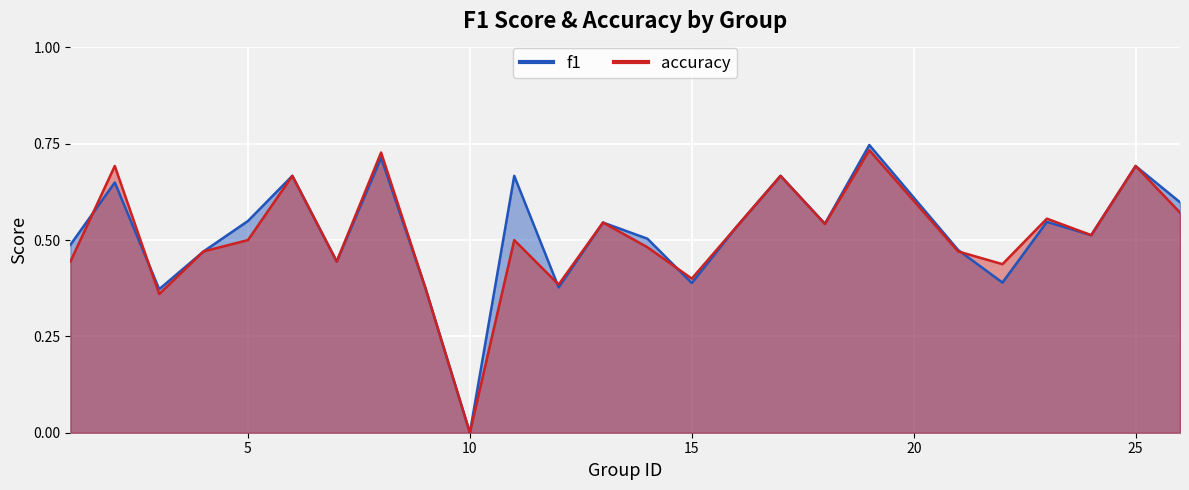

Count the number of categories in the chart.

25